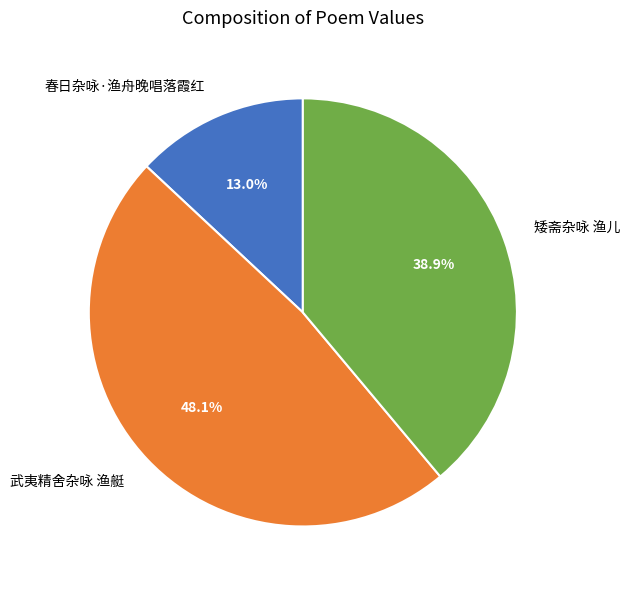

Which category has the smallest portion of the pie?

春日杂咏·渔舟晚唱落霞红